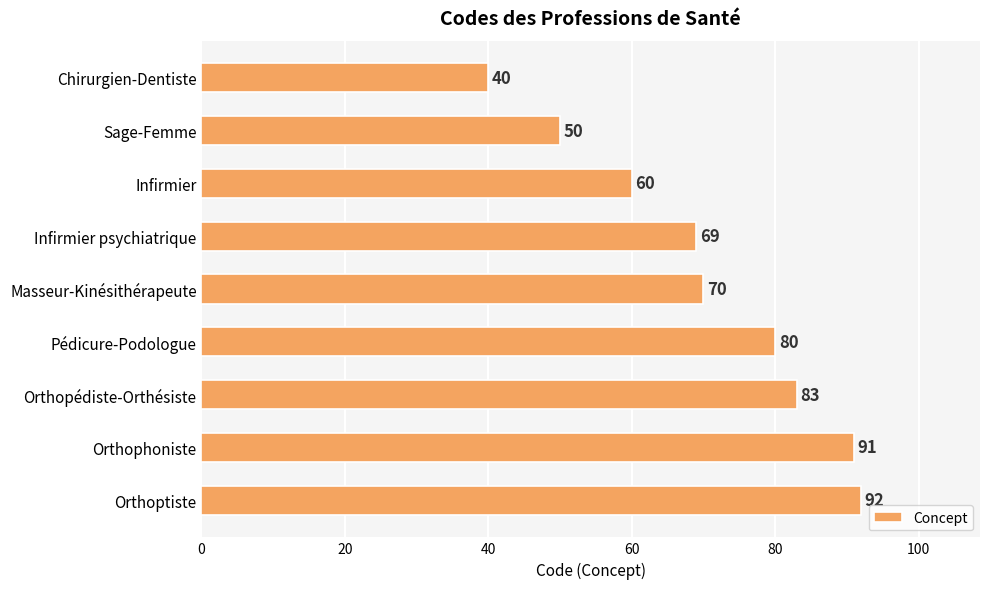

List the labels in order of value, largest first.

Orthoptiste, Orthophoniste, Orthopédiste-Orthésiste, Pédicure-Podologue, Masseur-Kinésithérapeute, Infirmier psychiatrique, Infirmier, Sage-Femme, Chirurgien-Dentiste